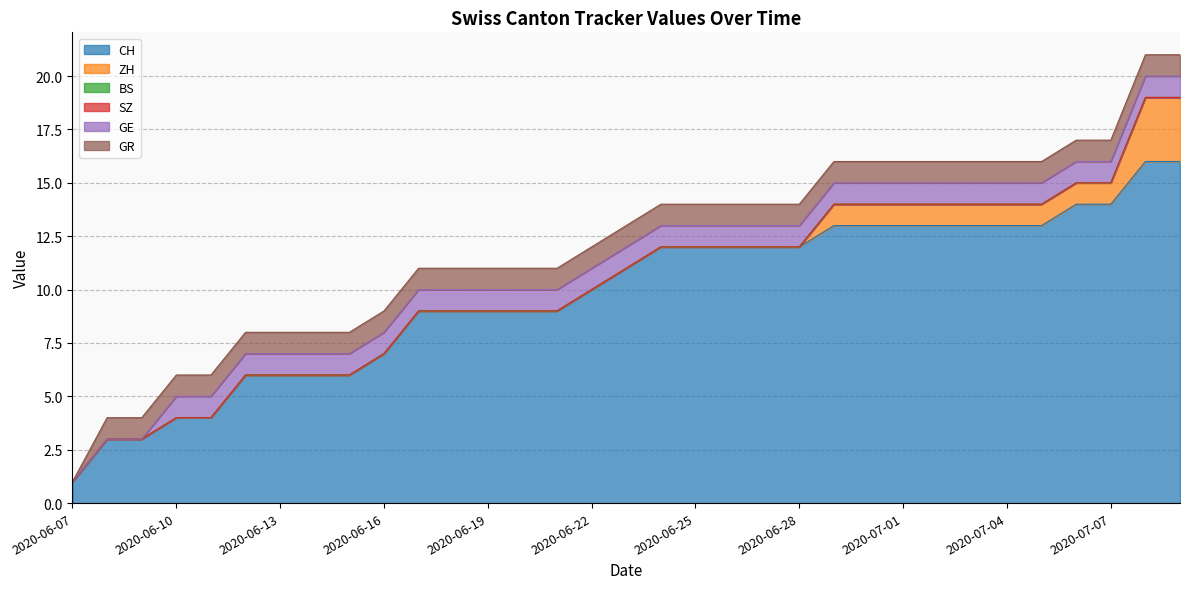

True or false: ZH has more than 2 interior local peaks.

False